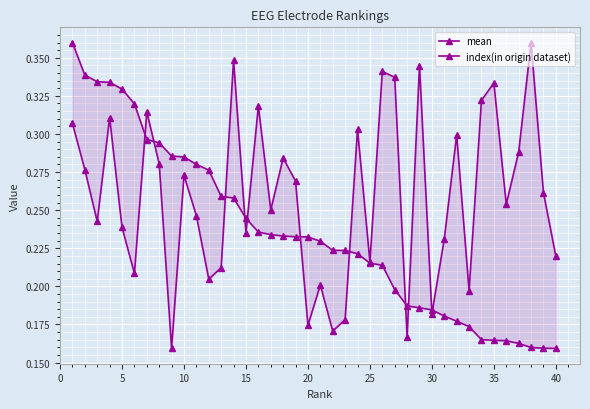

Does the chart display data point markers on the line(s)?

Yes